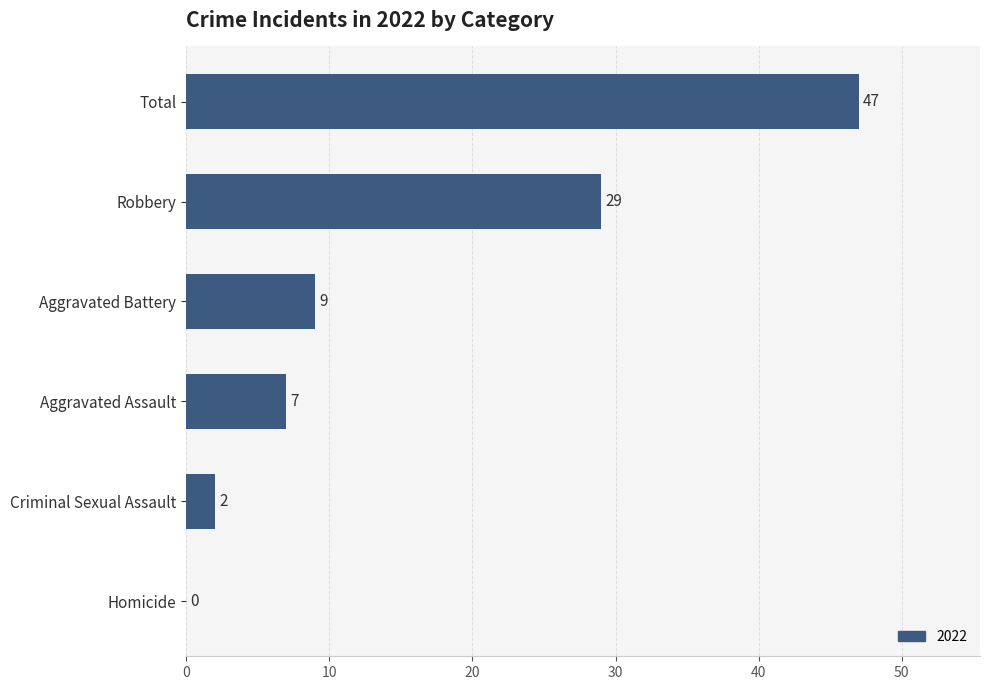

What is the greatest value displayed?

47